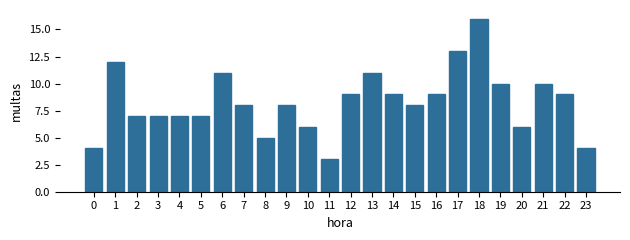

Reading left to right, what are all the values shown in this chart?

0=4	1=12	2=7	3=7	4=7	5=7	6=11	7=8	8=5	9=8	10=6	11=3	12=9	13=11	14=9	15=8	16=9	17=13	18=16	19=10	20=6	21=10	22=9	23=4